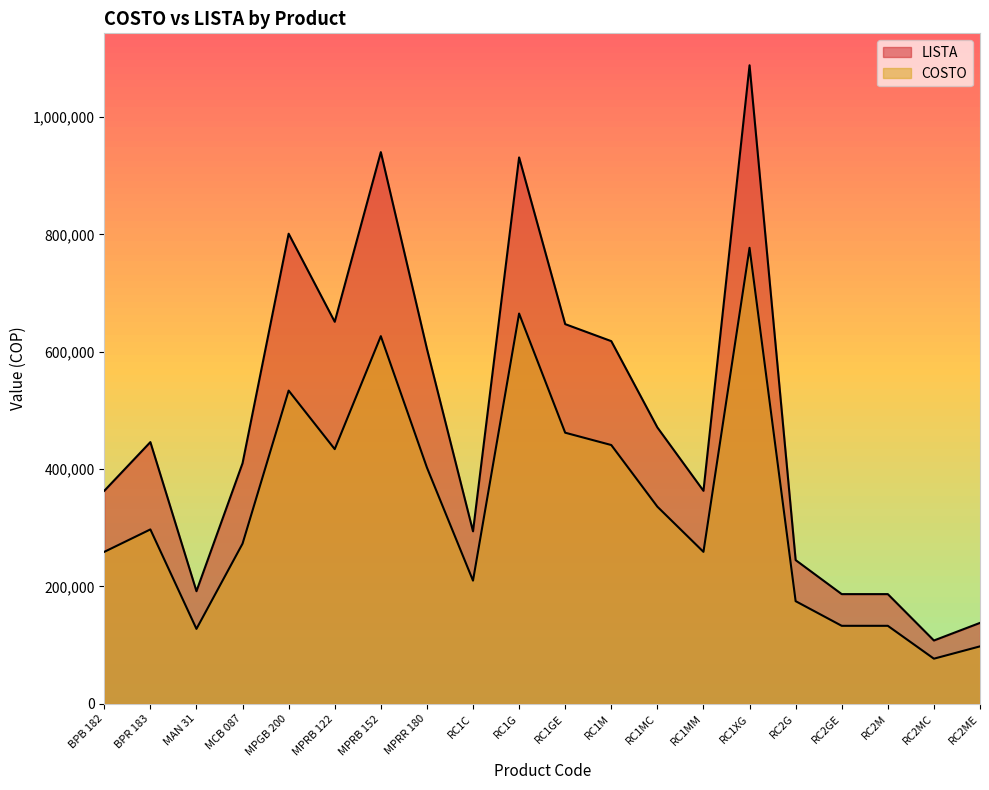

How many data points in LISTA are less than 446000?

10